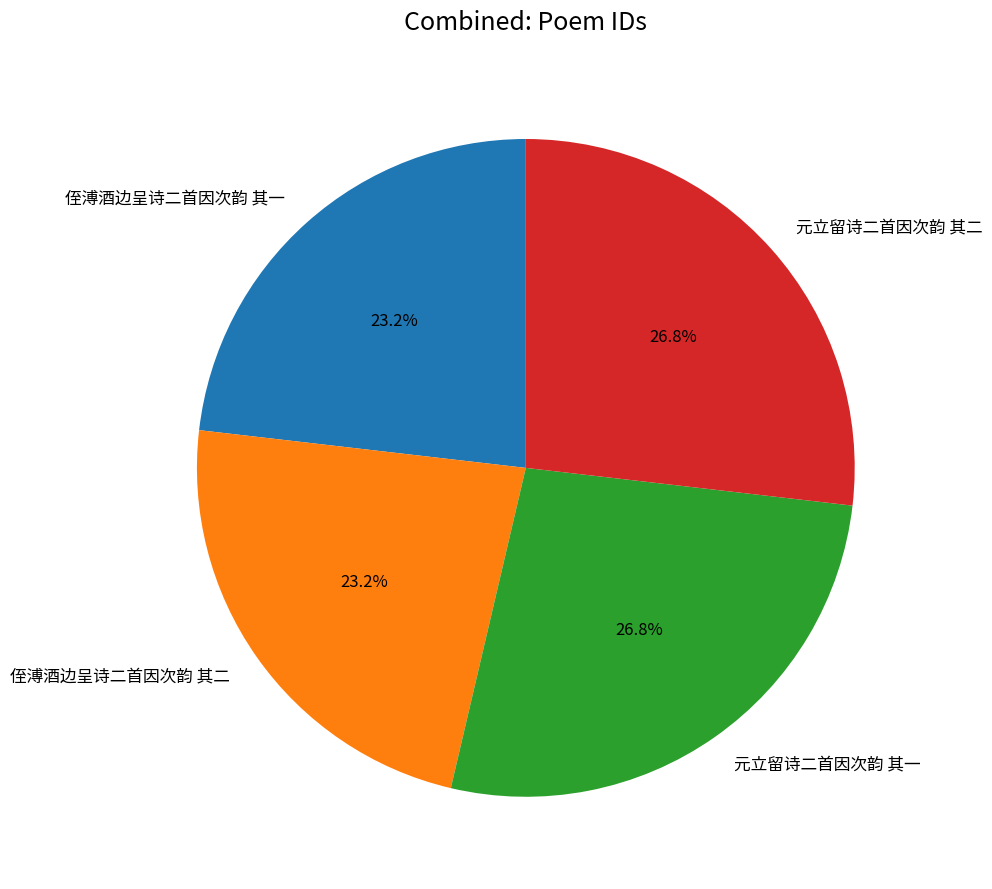

What portion of the pie excludes 侄溥酒边呈诗二首因次韵 其二?

76.8%